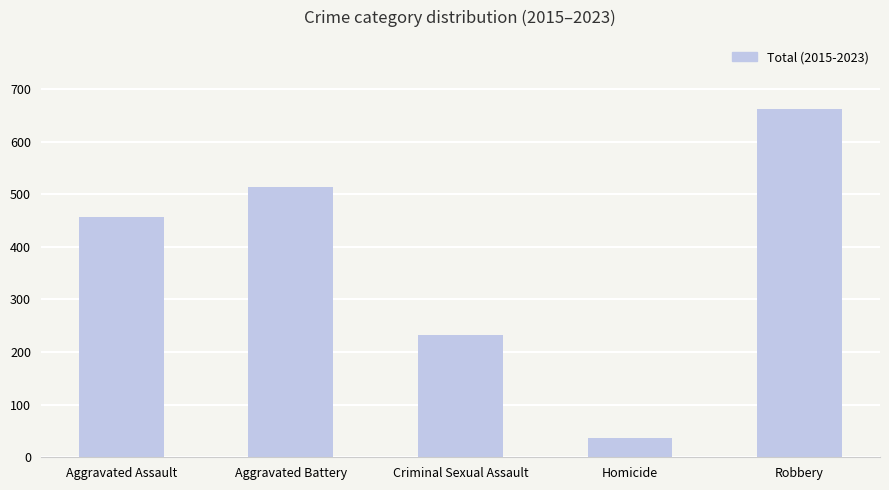

Are the bars horizontal?

No